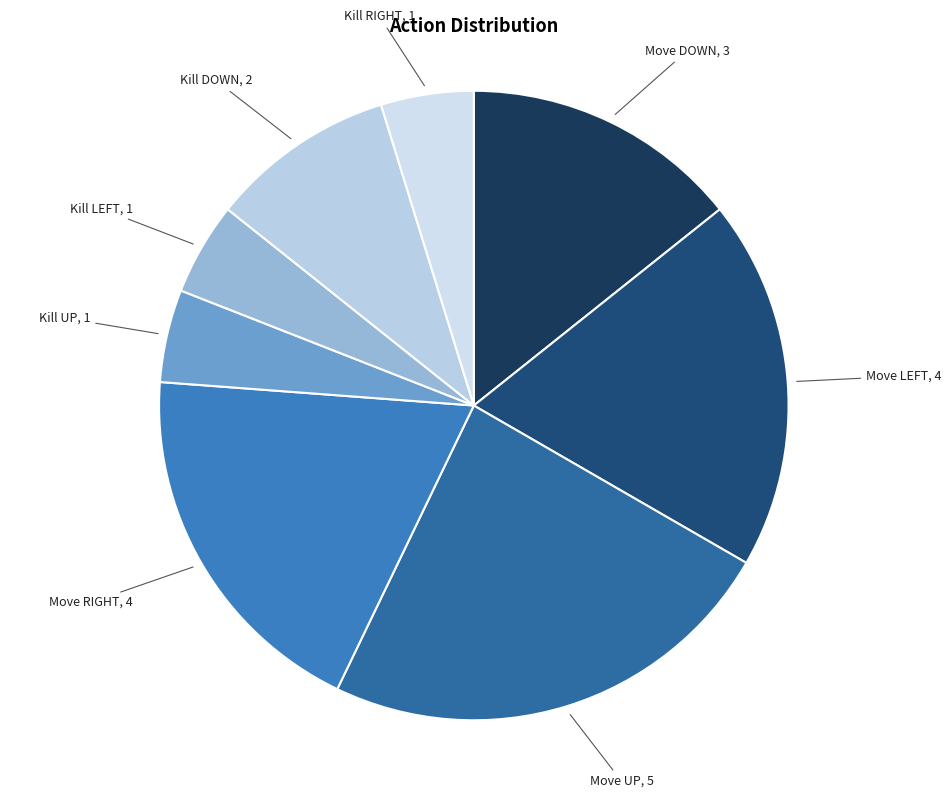

Does Kill UP account for over 50% of the chart?

No